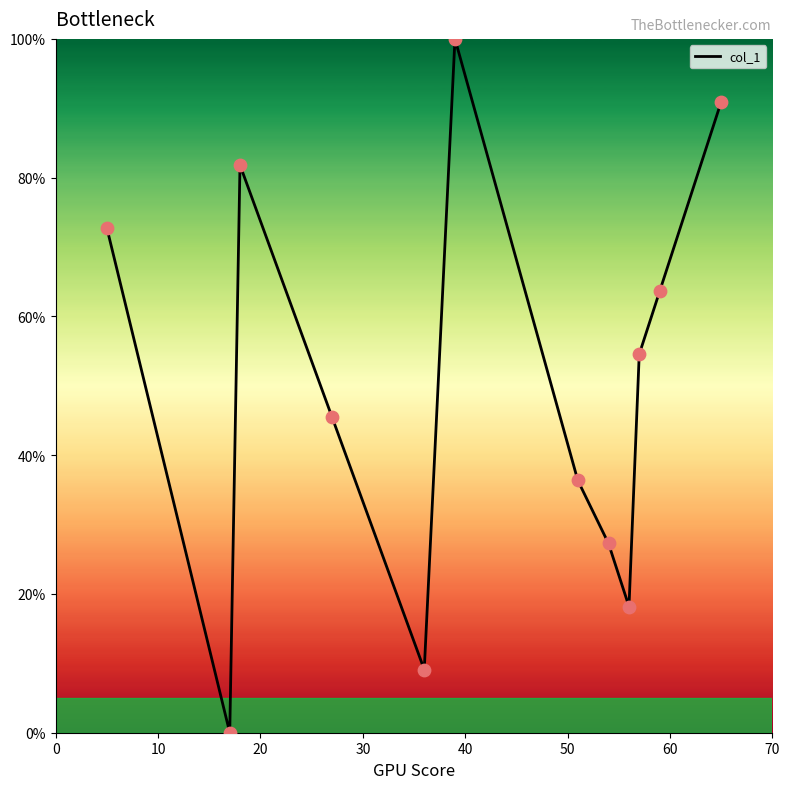

What is the maximum value shown in the chart?

100.0